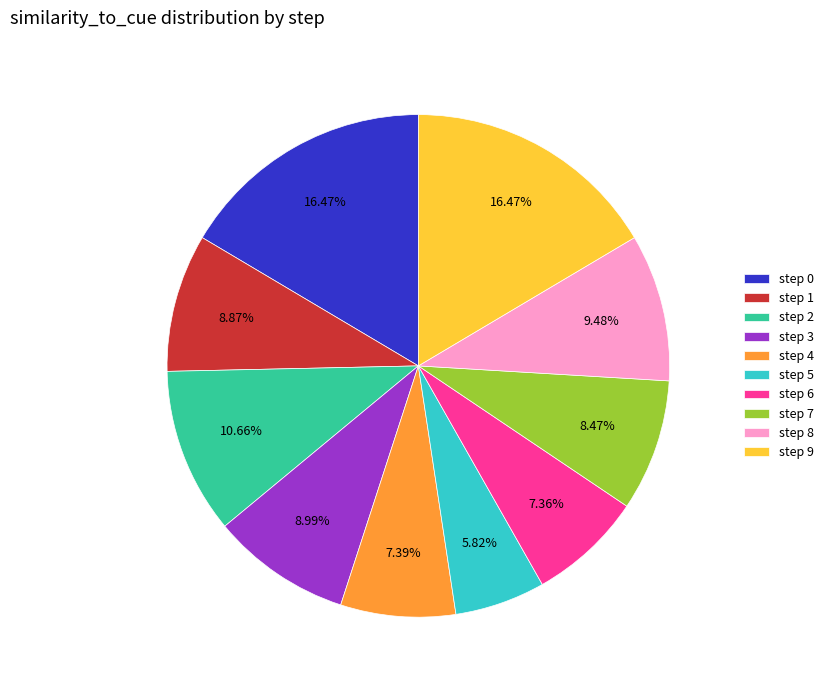

Between step 5 and step 1, which is larger?

step 1